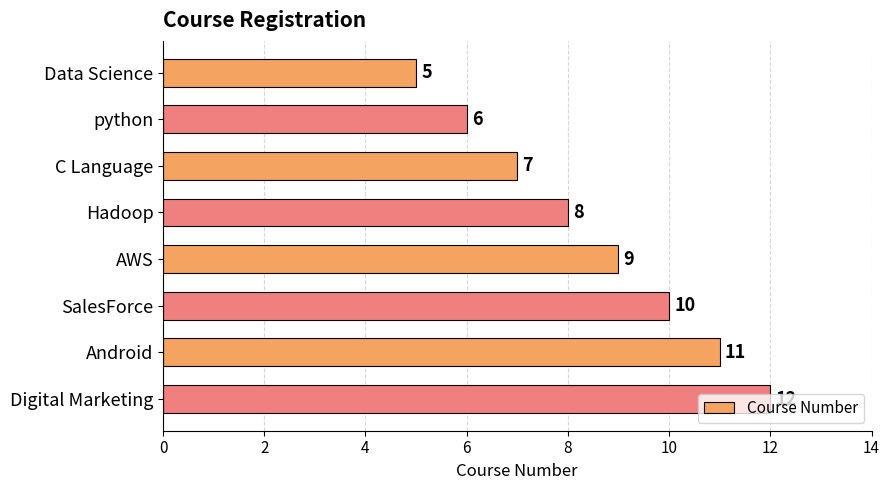

List the labels in order of value, largest first.

Digital Marketing, Android, SalesForce, AWS, Hadoop, C Language, python, Data Science